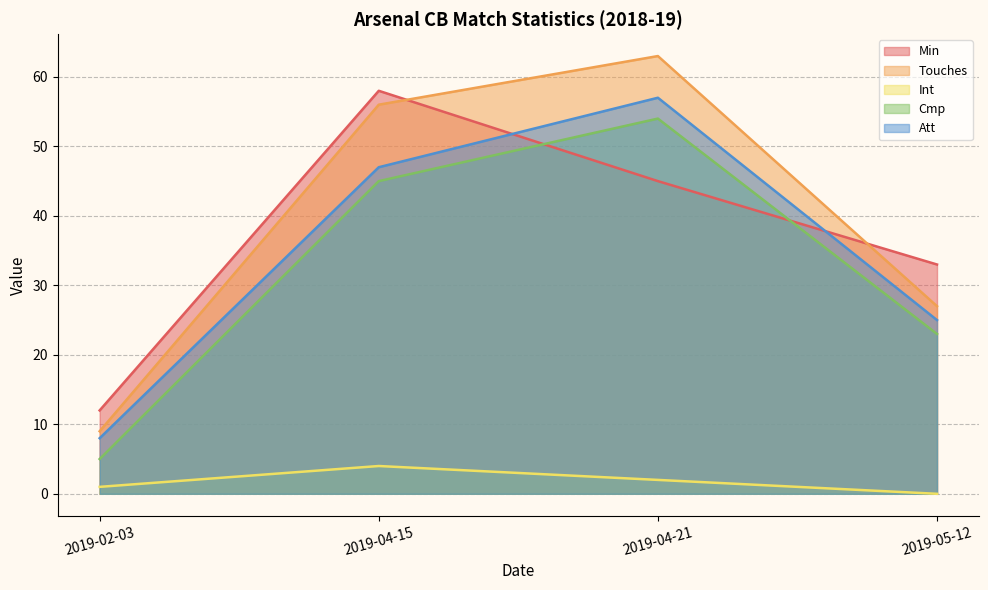

What position from the right is 2019-04-21?

2